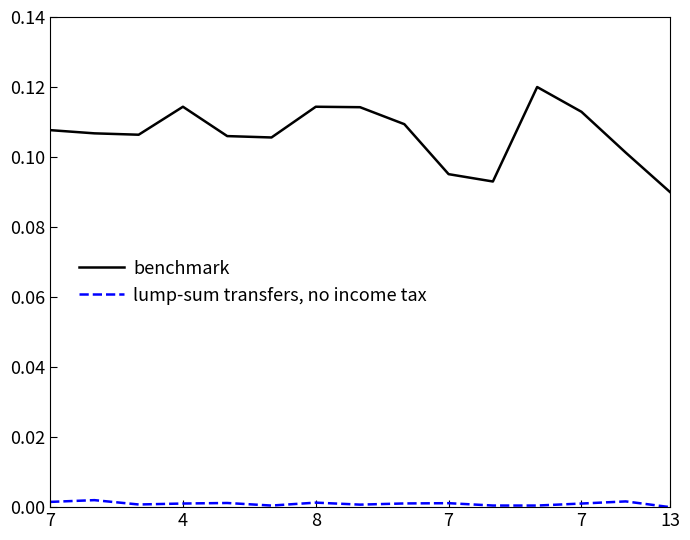

True or false: lump-sum transfers, no income tax and benchmark intersect in this chart.

False